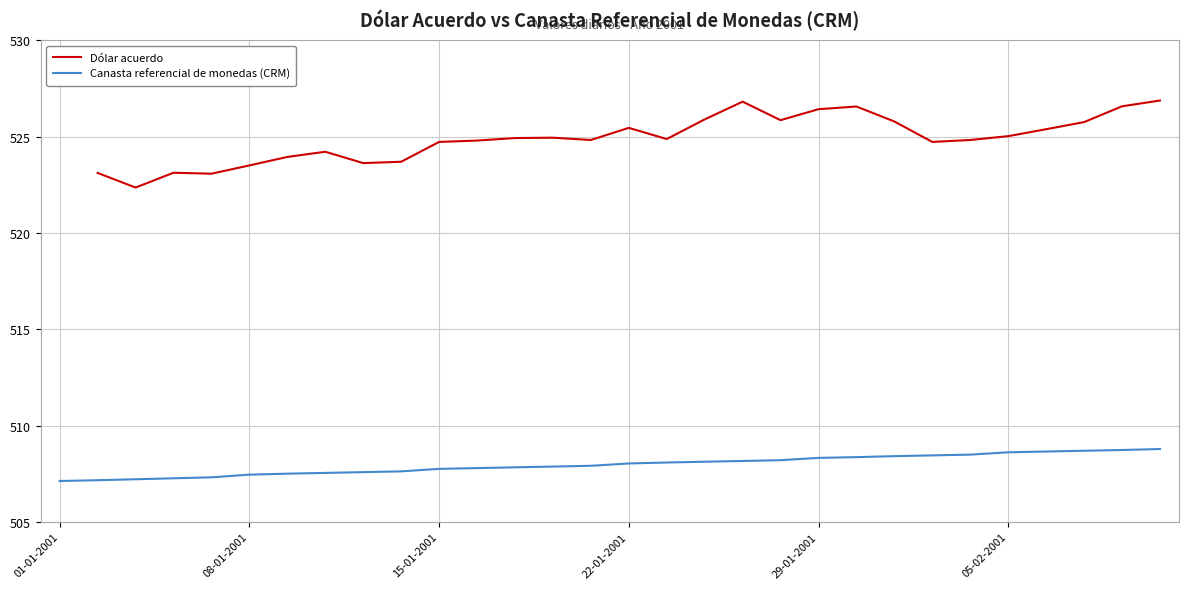

Between 16 and 14, which is larger?

16